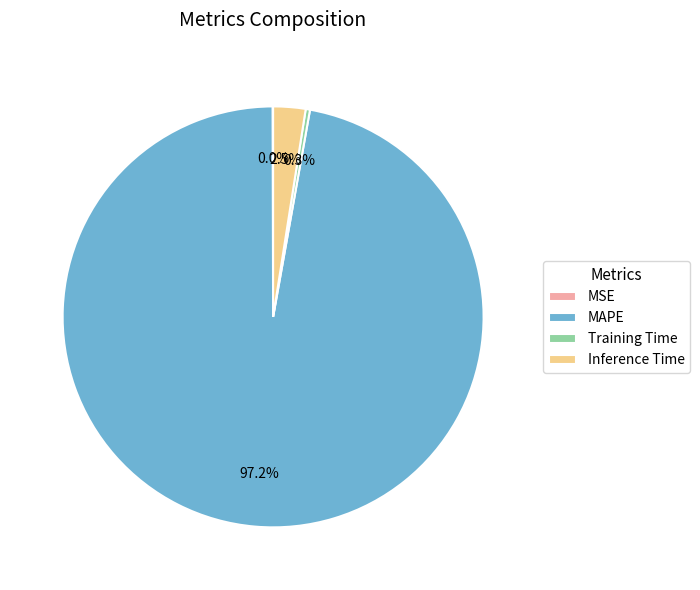

How much of the chart is everything except Inference Time?

97.5%